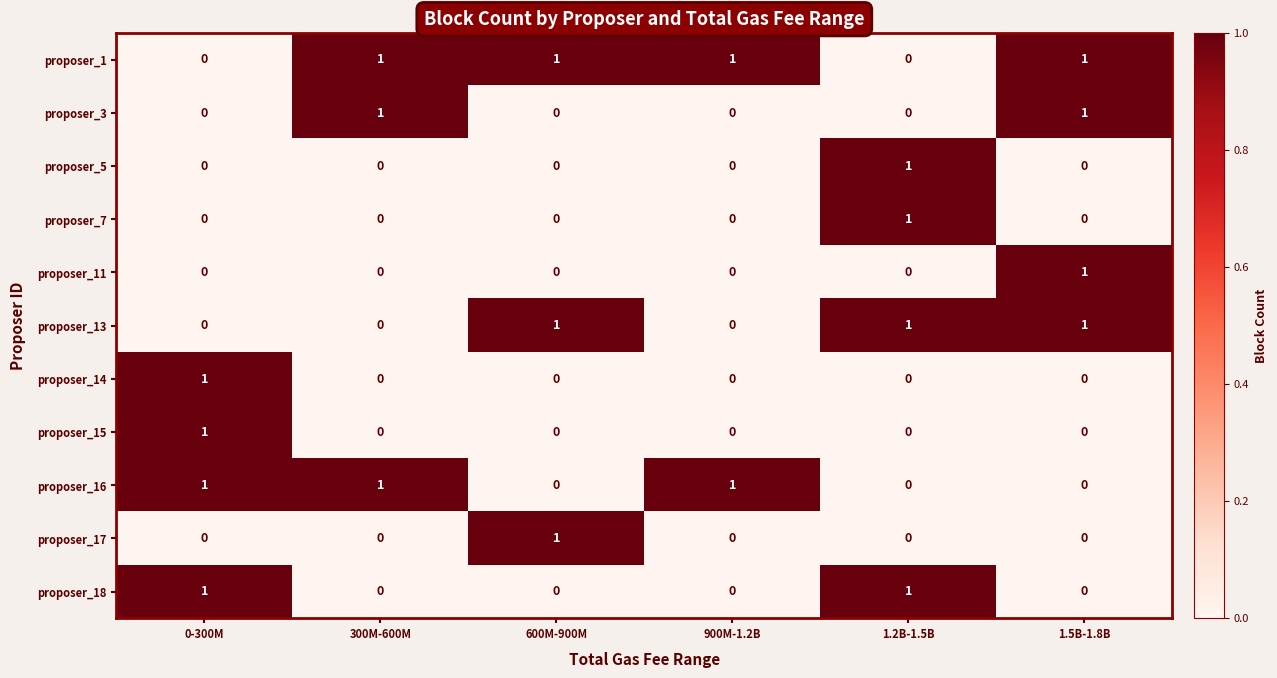

Count the proposer_3 values in the range 0 to 1.

6